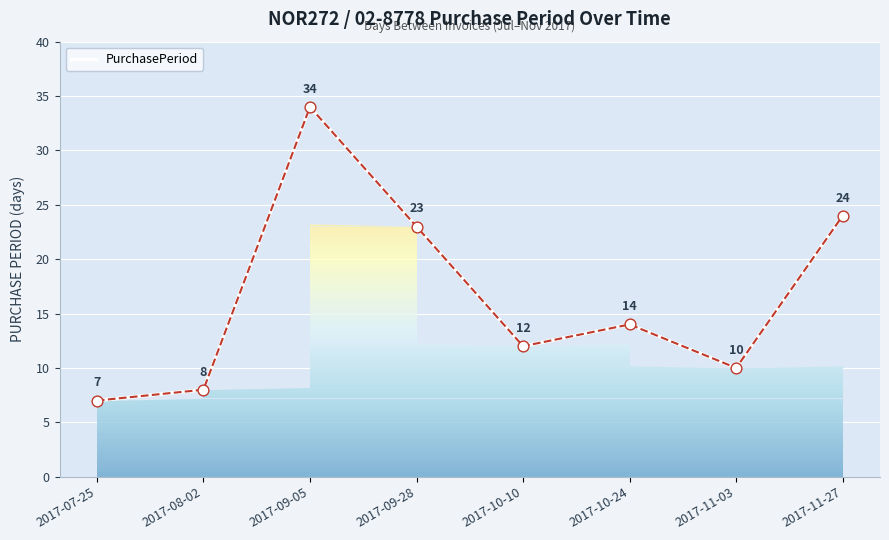

What is the ratio of the value at 2017-09-05 to the value at 2017-11-27?

1.4